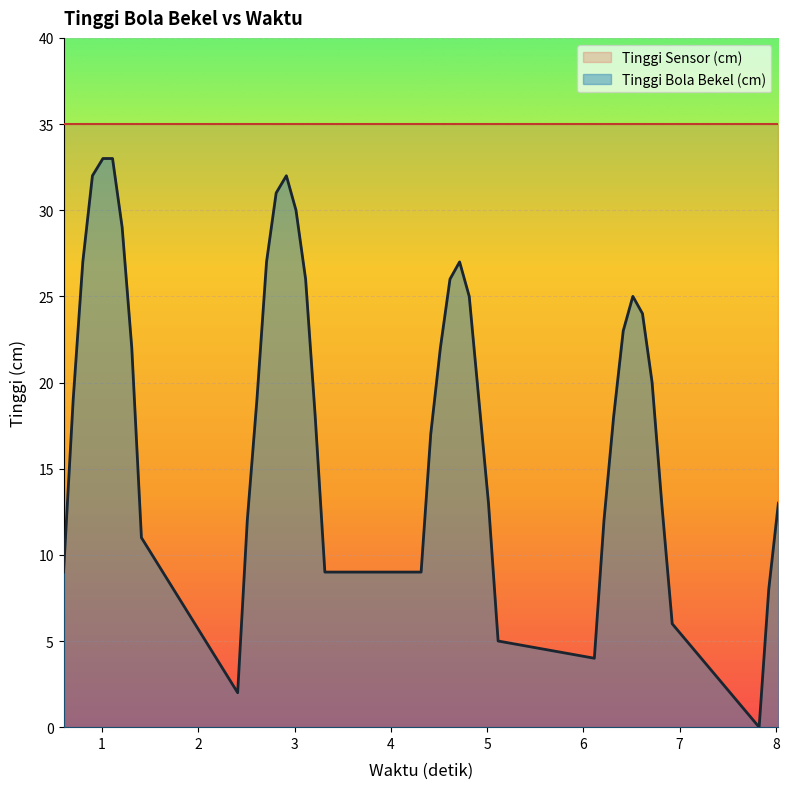

Which series has the widest spread of values?

Tinggi Bola Bekel (cm)